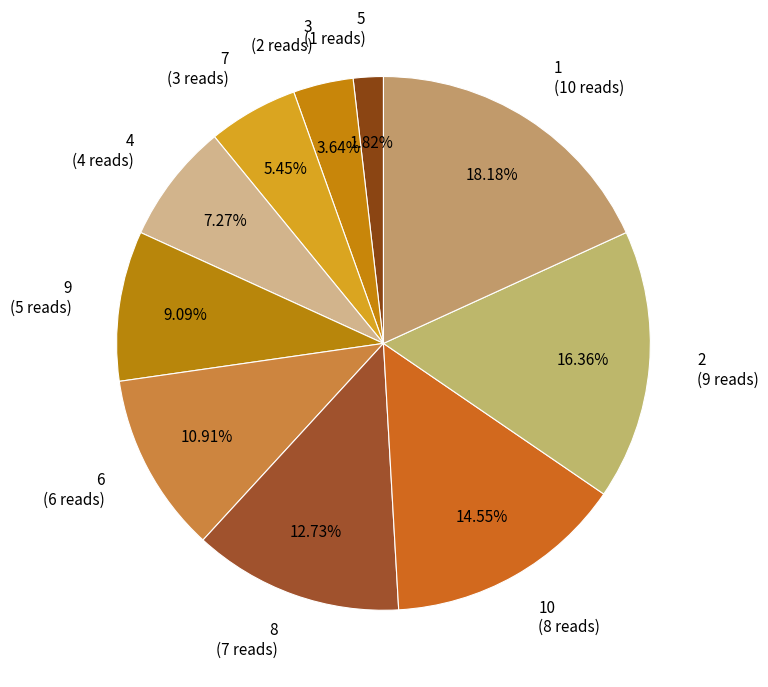

Do 9 (5 reads) and 4 (4 reads) together represent more than half of the pie?

No